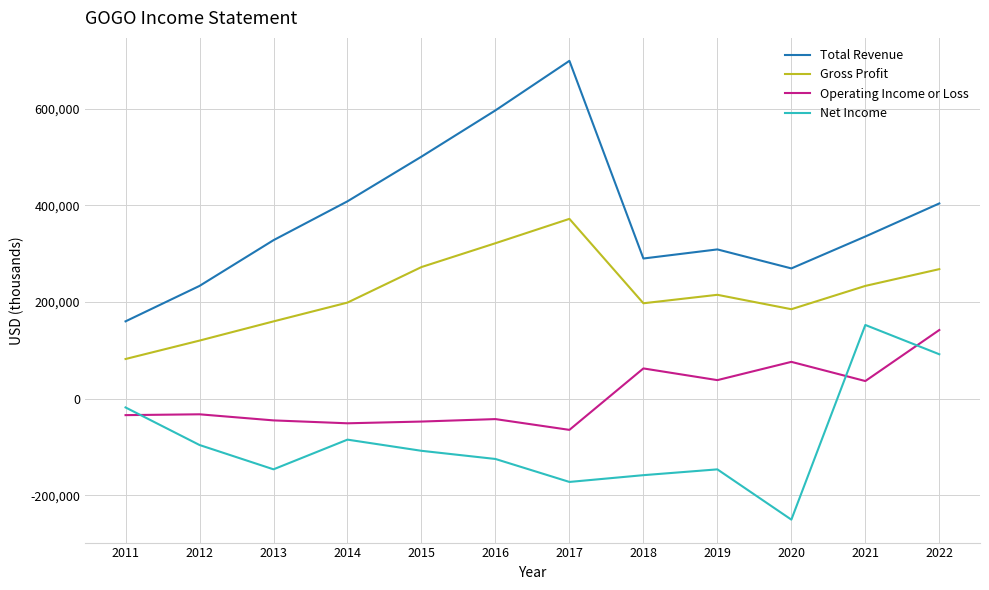

How many lines are shown in the chart?

4